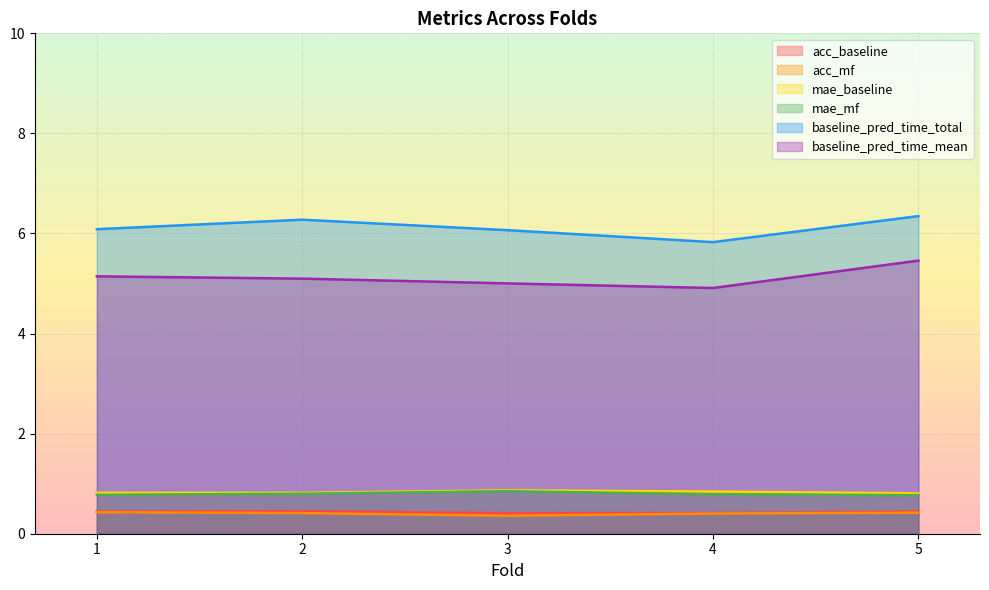

What is the total value across all series at 4?

13.2